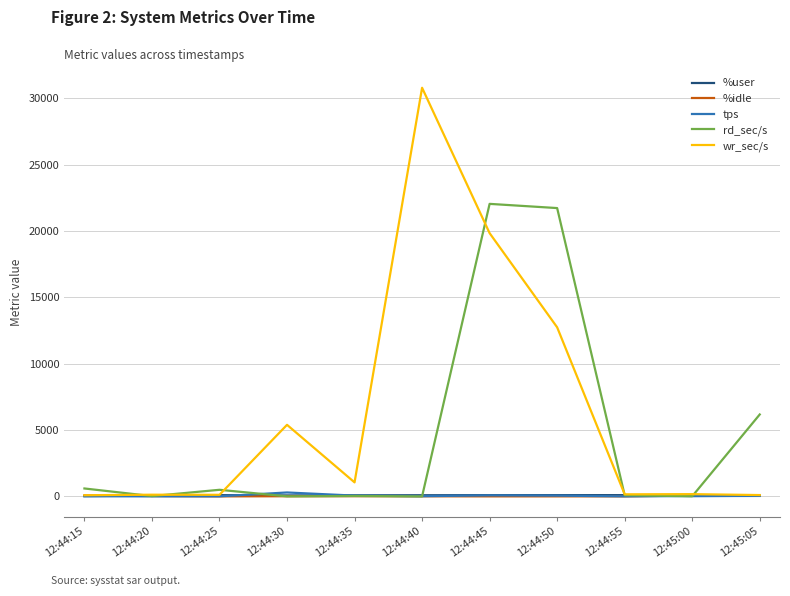

Which series has the widest spread of values?

wr_sec/s